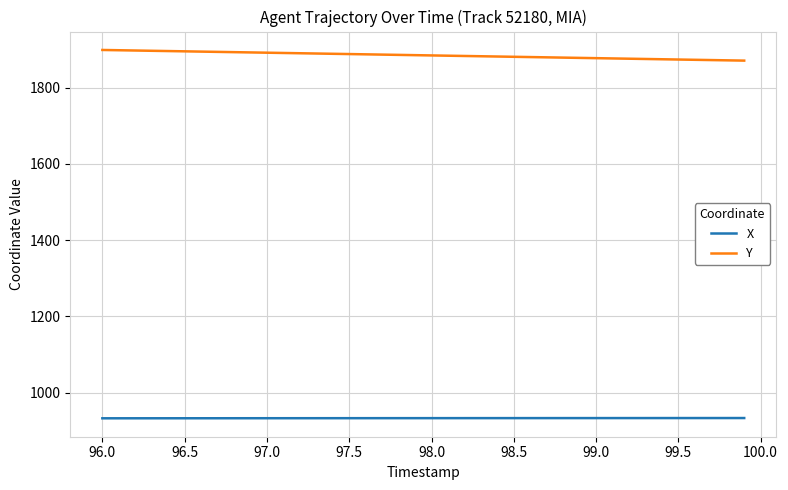

True or false: X and Y intersect in this chart.

False